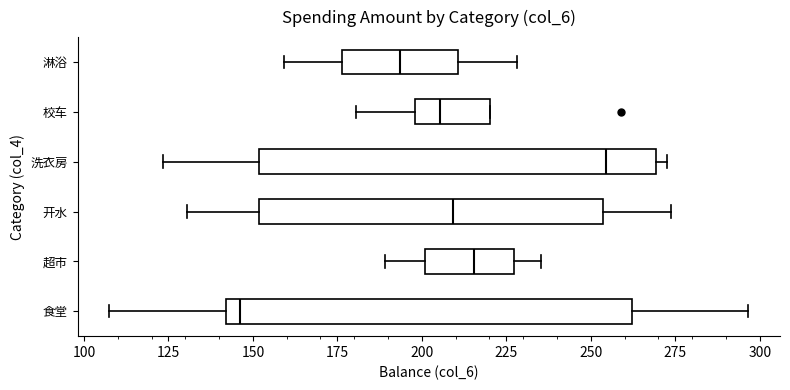

Reading bottom to top, transcribe this box plot: for each box, give where its median line is, the range the box spans, and where its two whiskers end, as read against the x-axis. The values are not printed on the chart, so give them approximately, as read against the axis.

食堂: median 145, box 140 to 260, whiskers 110 to 295
超市: median 215, box 200 to 225, whiskers 190 to 235
开水: median 210, box 150 to 255, whiskers 130 to 275
洗衣房: median 255, box 150 to 270, whiskers 125 to 275
校车: median 205, box 200 to 220, whiskers 180 to 220
淋浴: median 195, box 175 to 210, whiskers 160 to 230